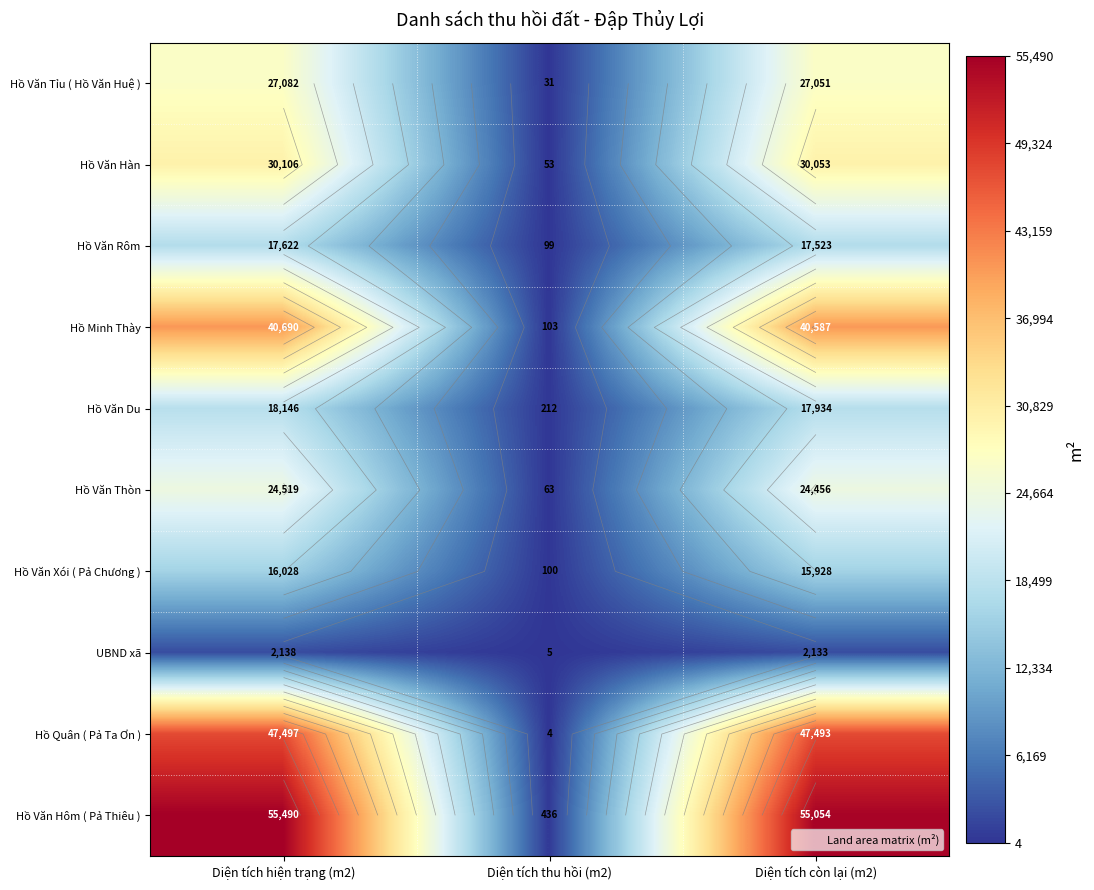

What is the difference between the highest and lowest values at Diện tích thu hồi (m2)?

432